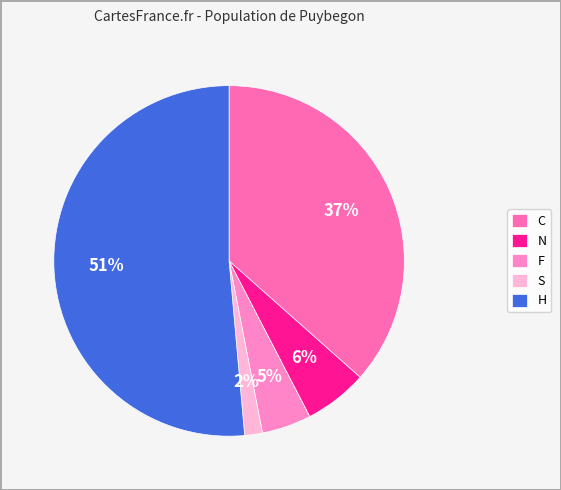

What is the smallest slice in the pie chart?

S